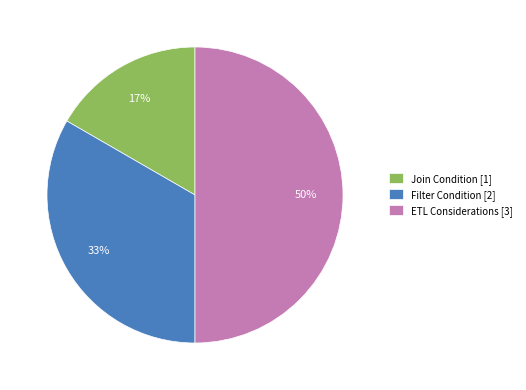

Do Filter Condition [2] and ETL Considerations [3] together represent more than half of the pie?

Yes